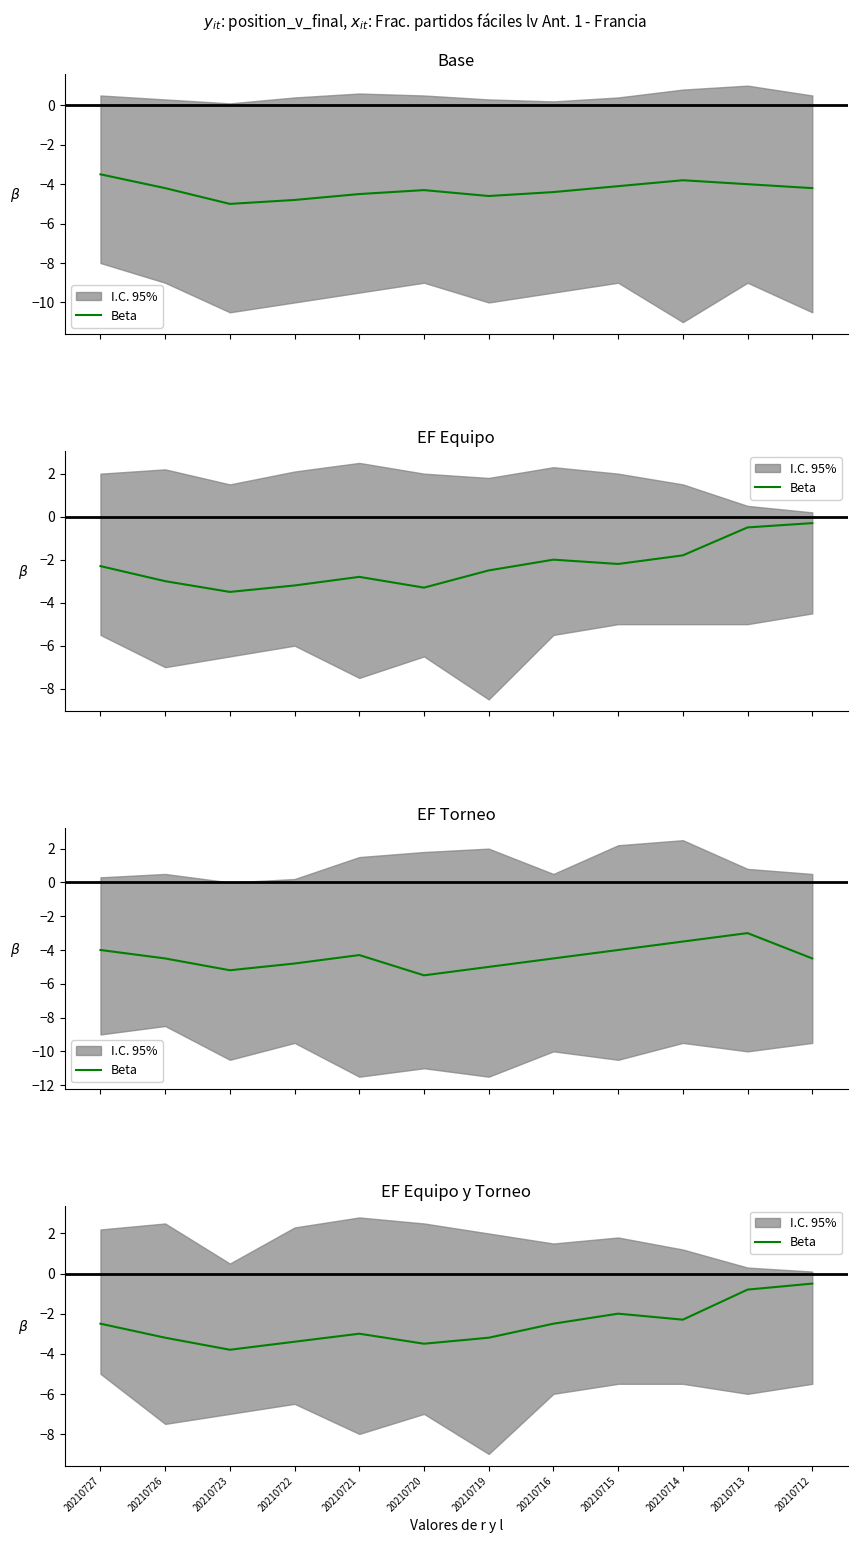

What is the average value?

-2.6